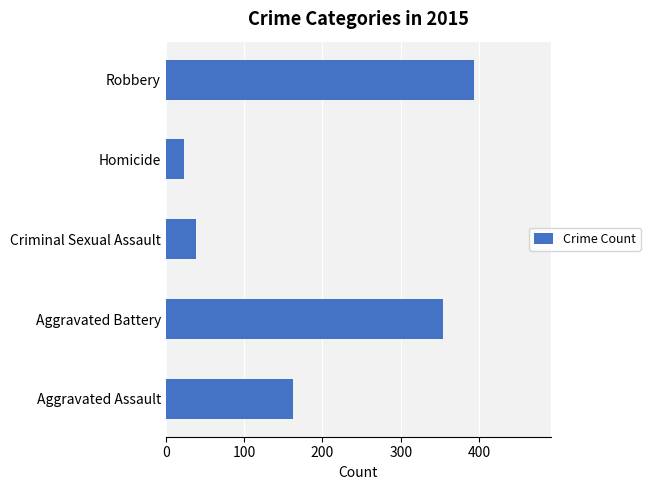

What is the average value?

194